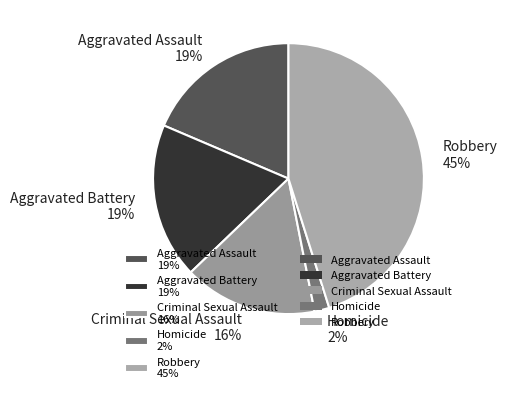

Does Homicide represent more than half of the total?

No